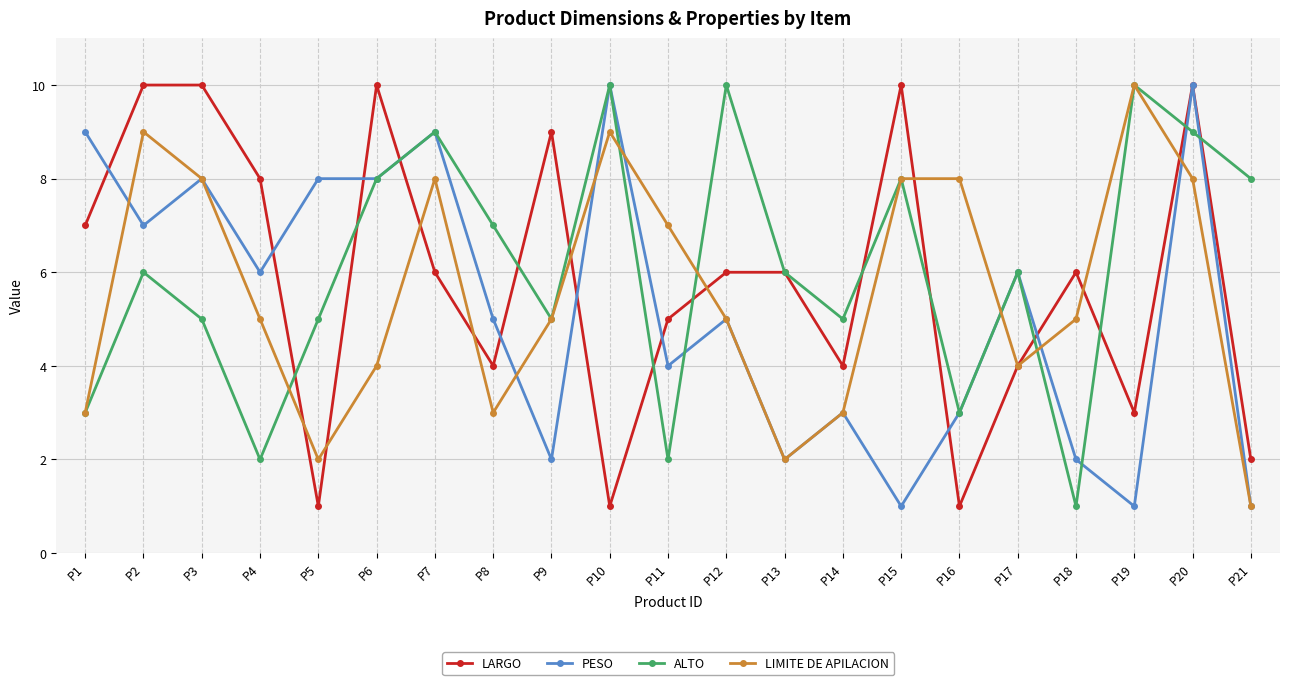

The LARGO series shows 6 at P13. True or false?

True